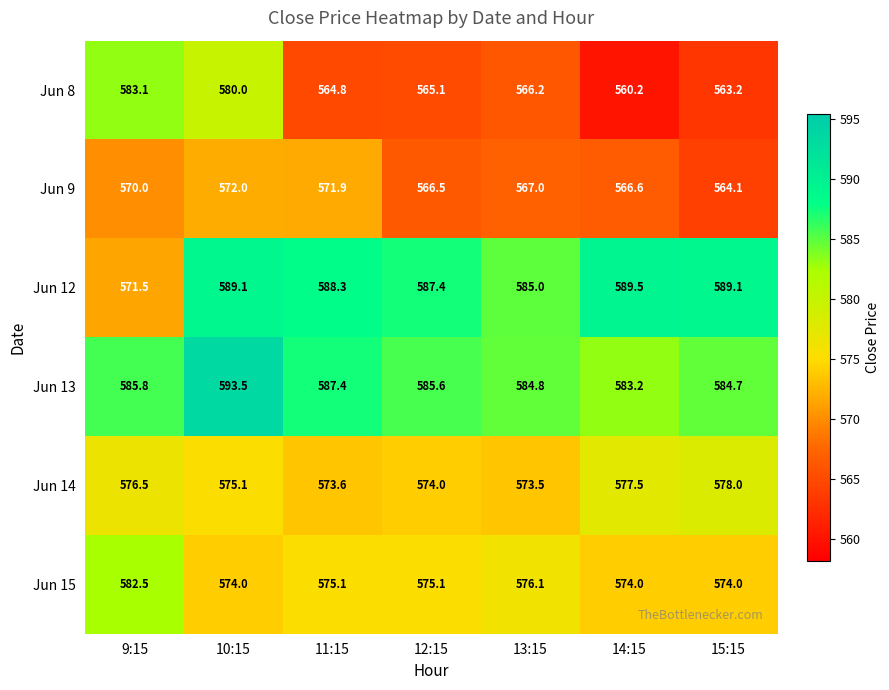

At how many categories does at least one series exceed 570?

7